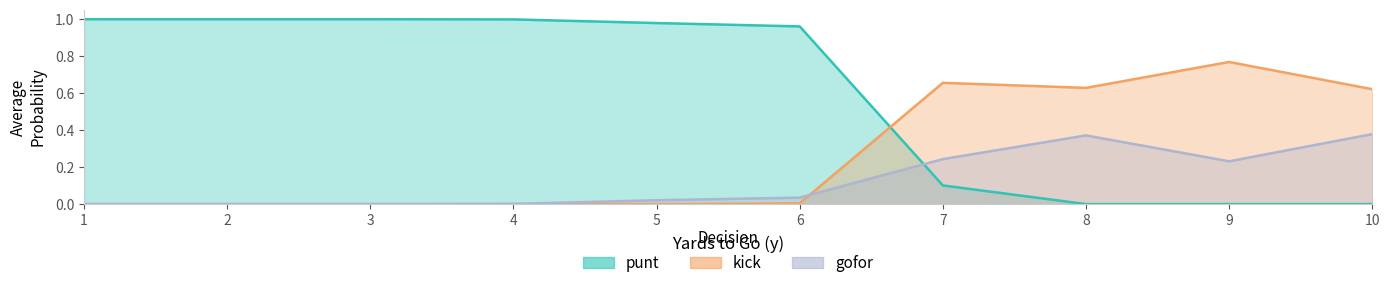

Between which two adjacent categories do punt and gofor first intersect?

6 and 7